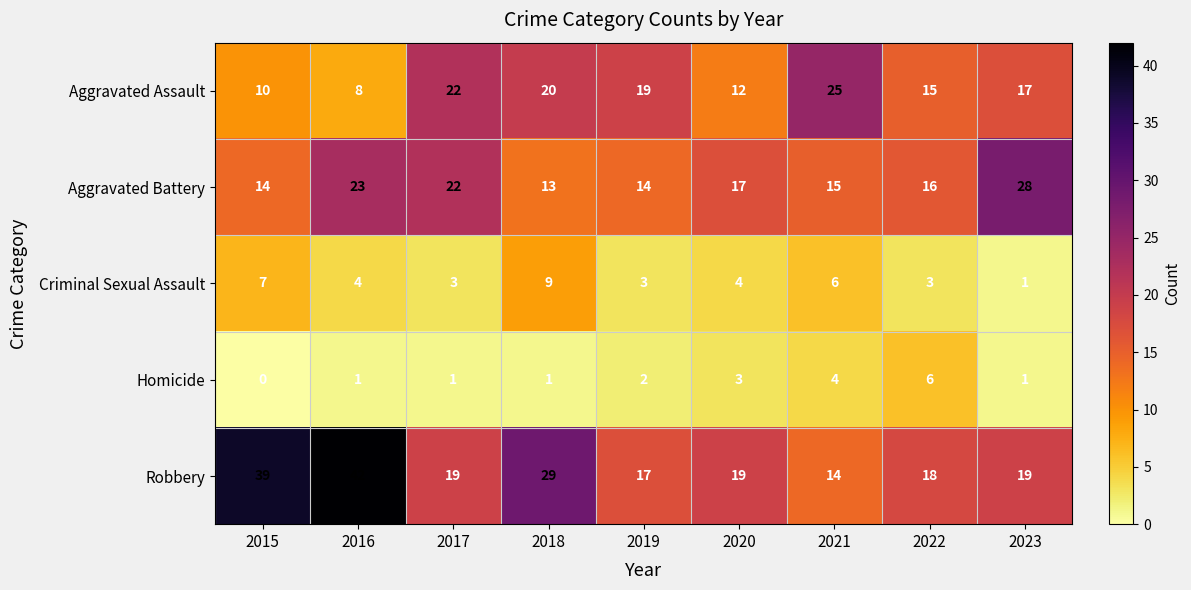

At how many categories does at least one series exceed 7?

9